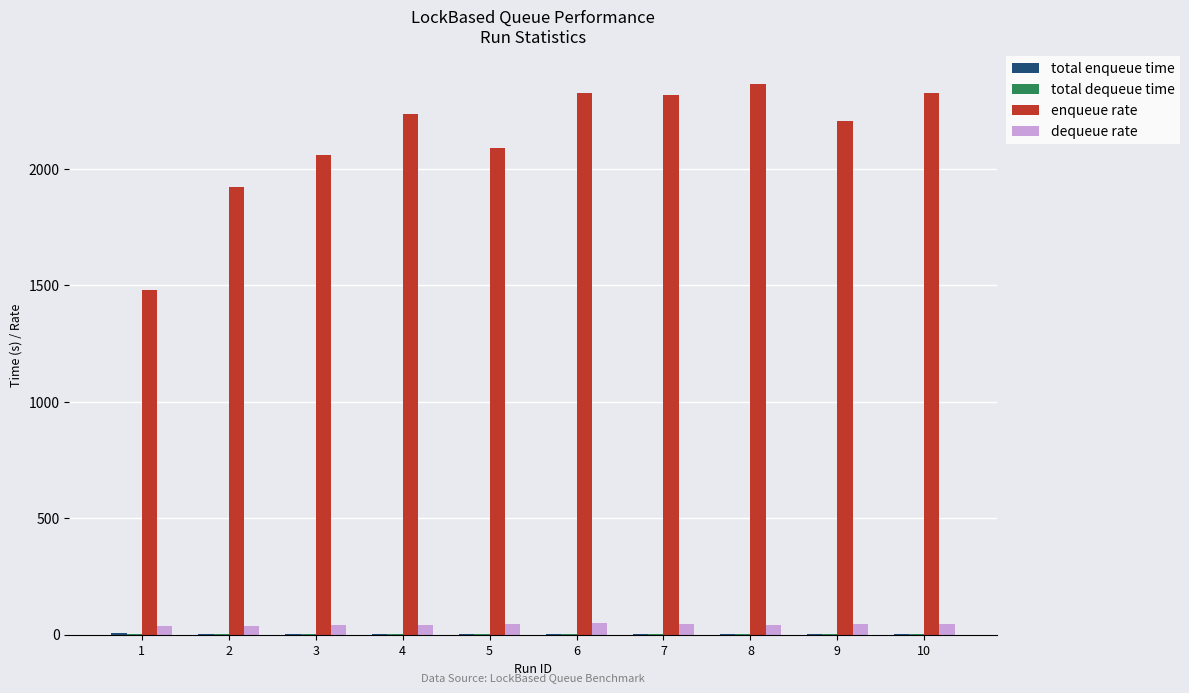

What is the maximum value shown in the chart?

2365.9